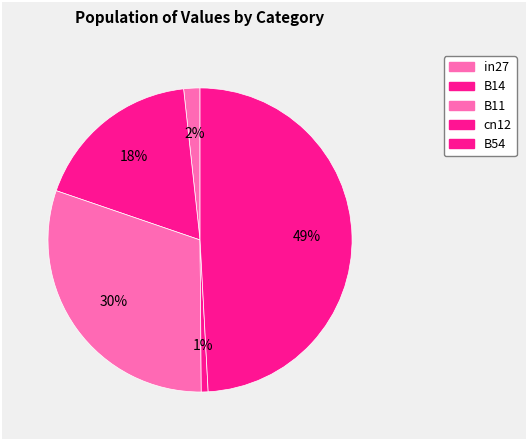

What is the smallest slice in the pie chart?

cn12